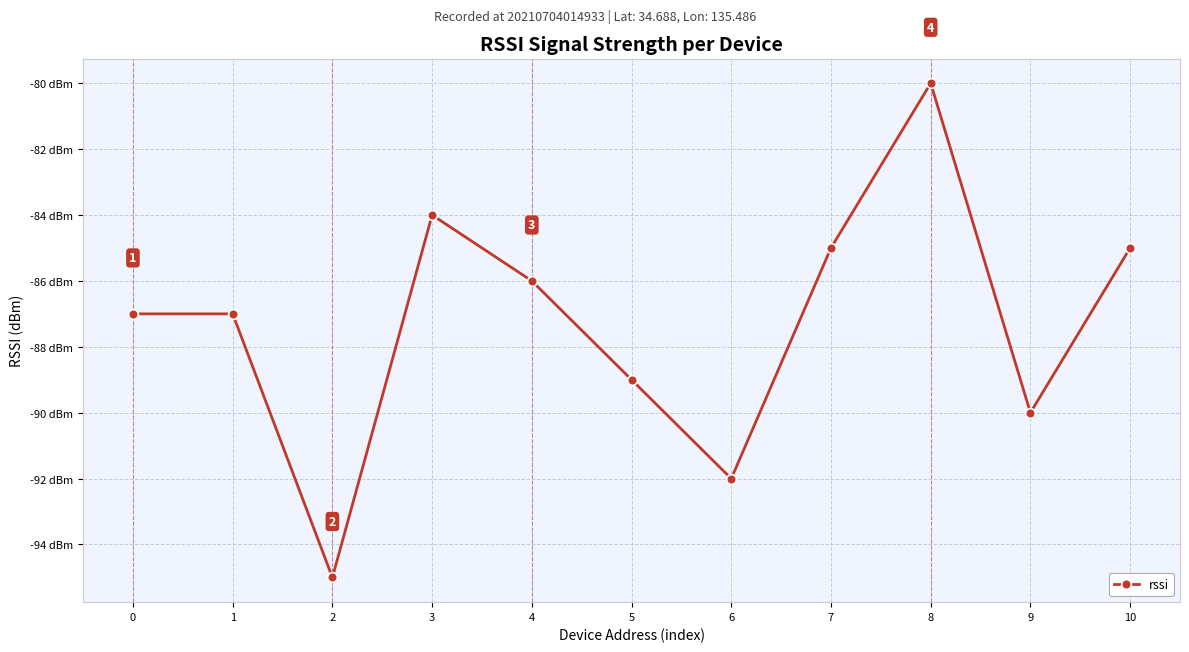

List the labels in order of value, smallest first.

2, 6, 9, 5, 0, 1, 4, 7, 10, 3, 8